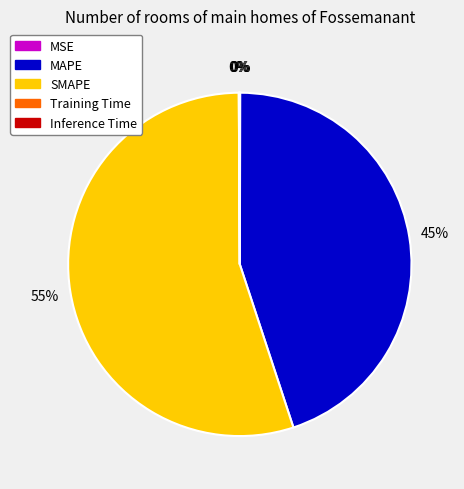

To the nearest percent, what is the difference between the SMAPE and MAPE slice percentages?

10%